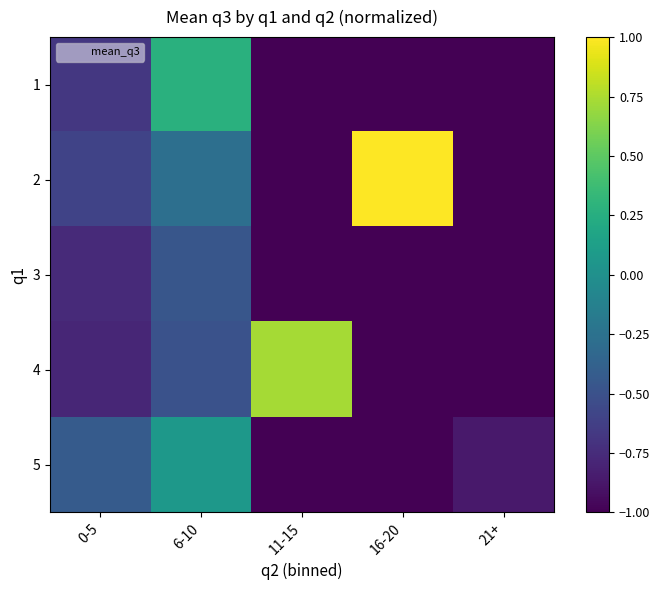

Reading left to right, transcribe all the data shown in this chart.

1: 0-5=-0.7	6-10=0.3	11-15=-1.0	16-20=-1.0	21+=-1.0
2: 0-5=-0.6	6-10=-0.3	11-15=-1.0	16-20=1.0	21+=-1.0
3: 0-5=-0.8	6-10=-0.5	11-15=-1.0	16-20=-1.0	21+=-1.0
4: 0-5=-0.8	6-10=-0.5	11-15=0.7	16-20=-1.0	21+=-1.0
5: 0-5=-0.4	6-10=0.1	11-15=-1.0	16-20=-1.0	21+=-0.9